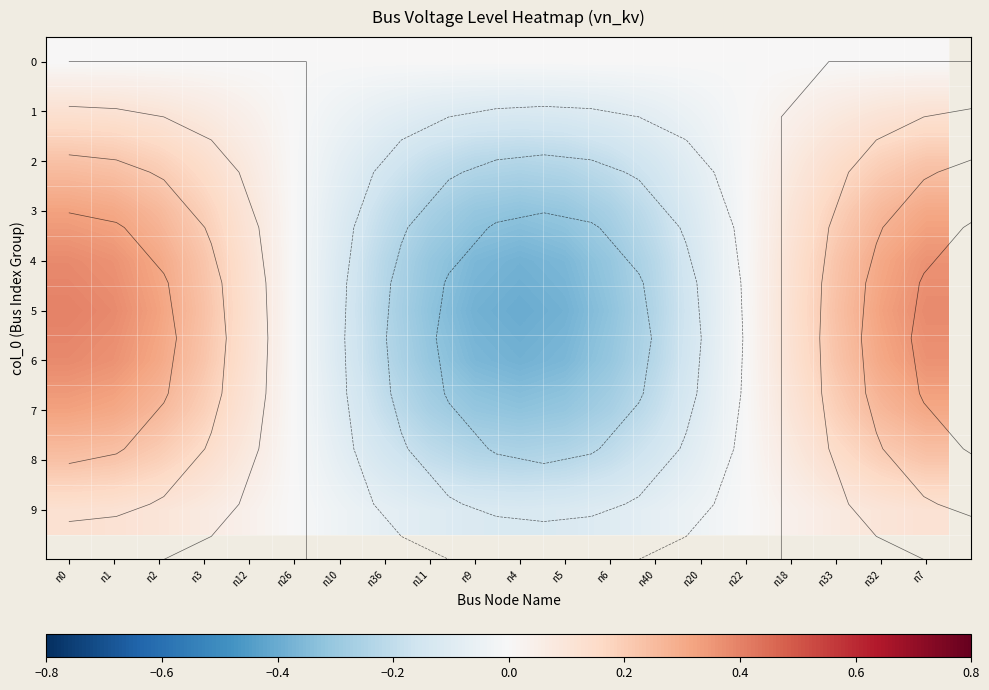

What is the total value across all series at n6?

-2.0